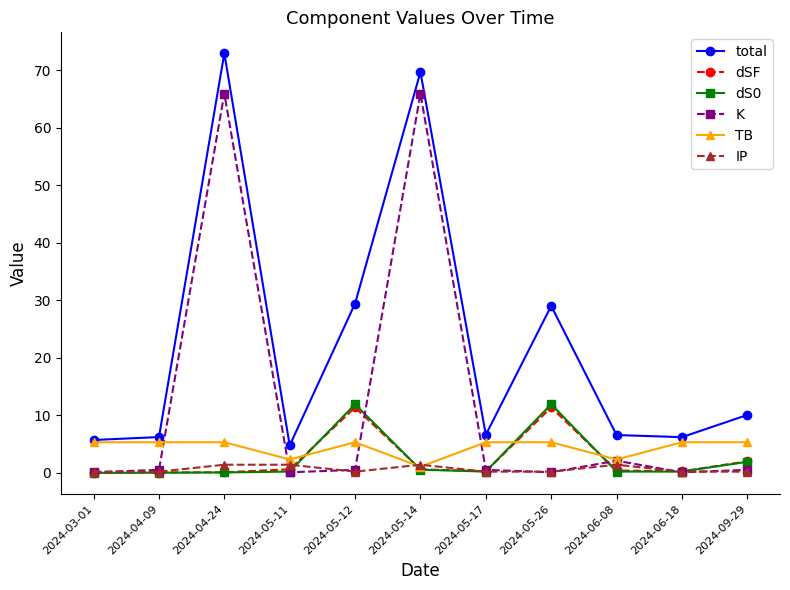

Where is the first local maximum for K?

2024-04-24